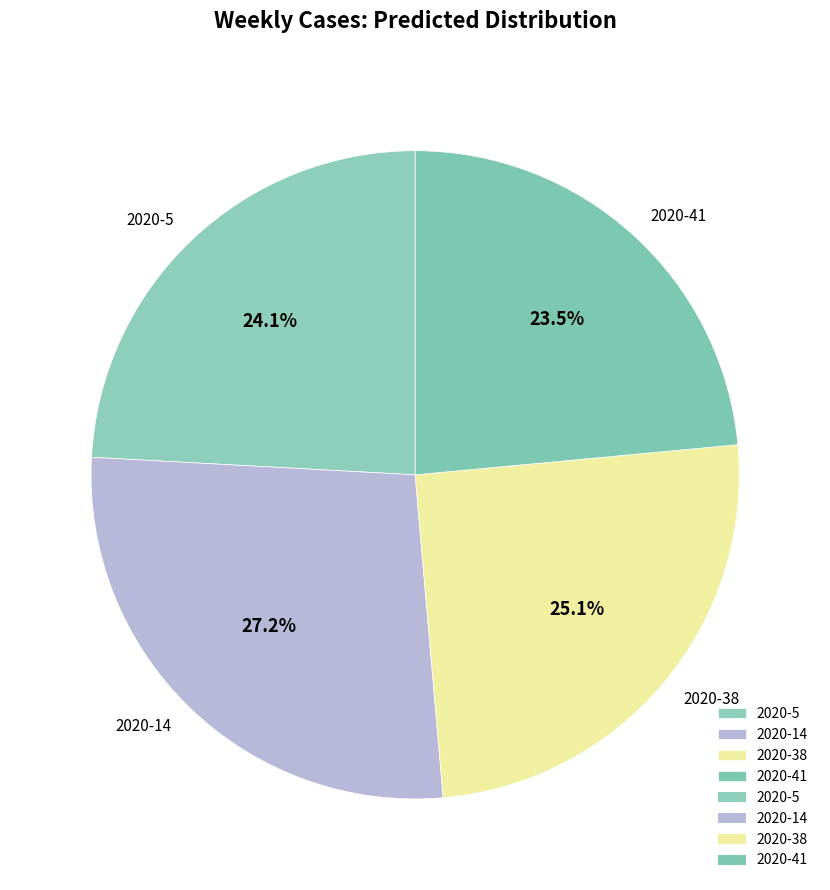

To the nearest percent, what is the difference between the 2020-14 and 2020-41 slice percentages?

4%